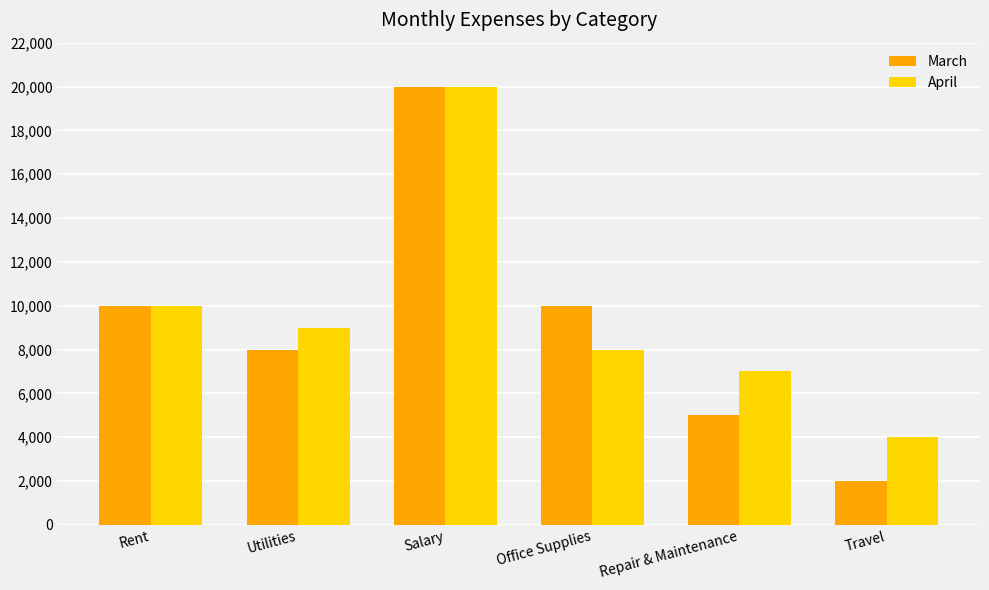

At which label does April first exceed 9000?

Rent